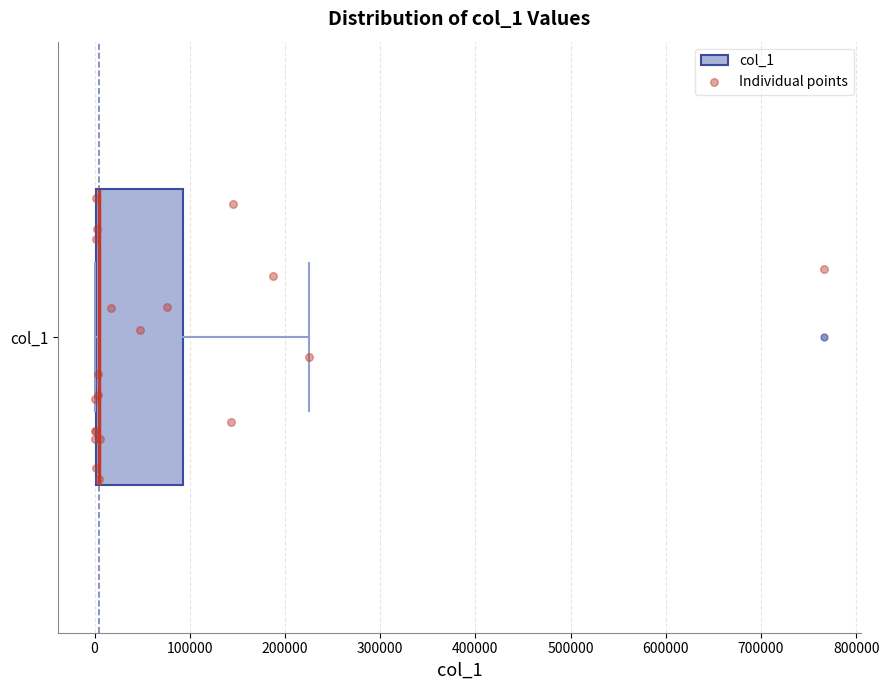

Read this box plot against the x-axis: the position of the median line, the range covered by the box, and the ends of both whiskers. The values are not printed on the chart, so give them approximately, as read against the axis.

median 0 (drawn on the box's left edge), box 0 to 90000, whiskers 0 to 230000